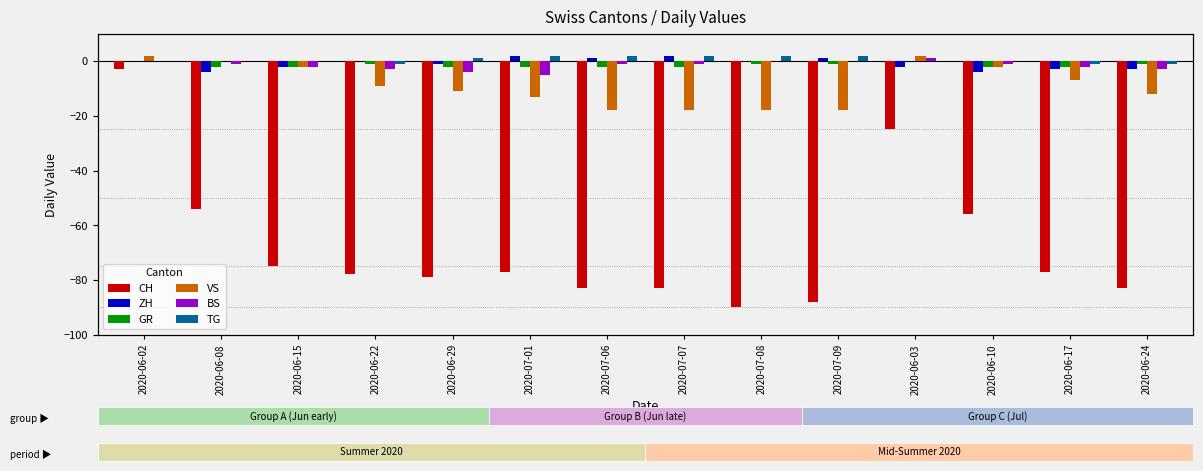

Reading left to right, list all the values displayed in this chart.

CH: -3	-54	-75	-78	-79	-77	-83	-83	-90	-88	-25	-56	-77	-83
ZH: 0	-4	-2	0	-1	2	1	2	0	1	-2	-4	-3	-3
GR: 0	-2	-2	-1	-2	-2	-2	-2	-1	-1	0	-2	-2	-1
VS: 2	0	-2	-9	-11	-13	-18	-18	-18	-18	2	-2	-7	-12
BS: 0	-1	-2	-3	-4	-5	-1	-1	0	0	1	-1	-2	-3
TG: 0	0	0	-1	1	2	2	2	2	2	0	0	-1	-1